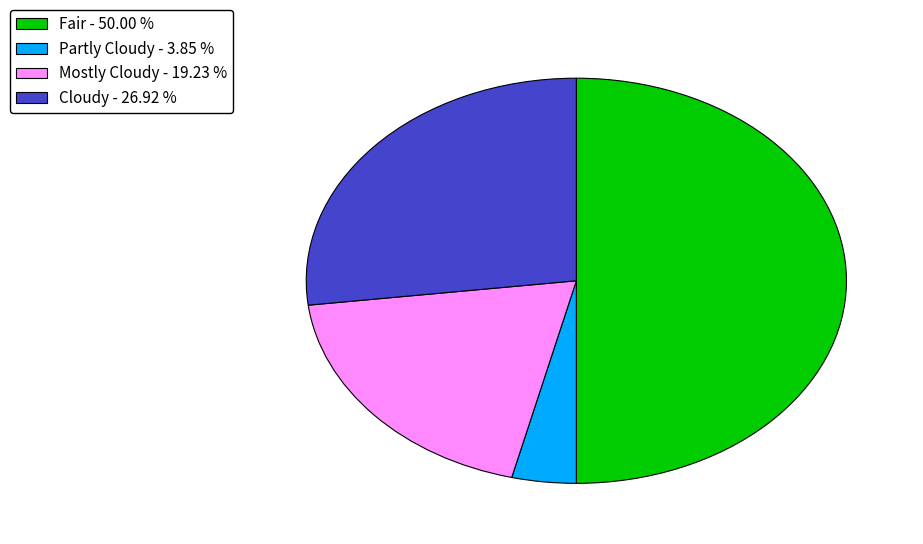

What is the smallest slice in the pie chart?

Partly Cloudy - 3.85 %